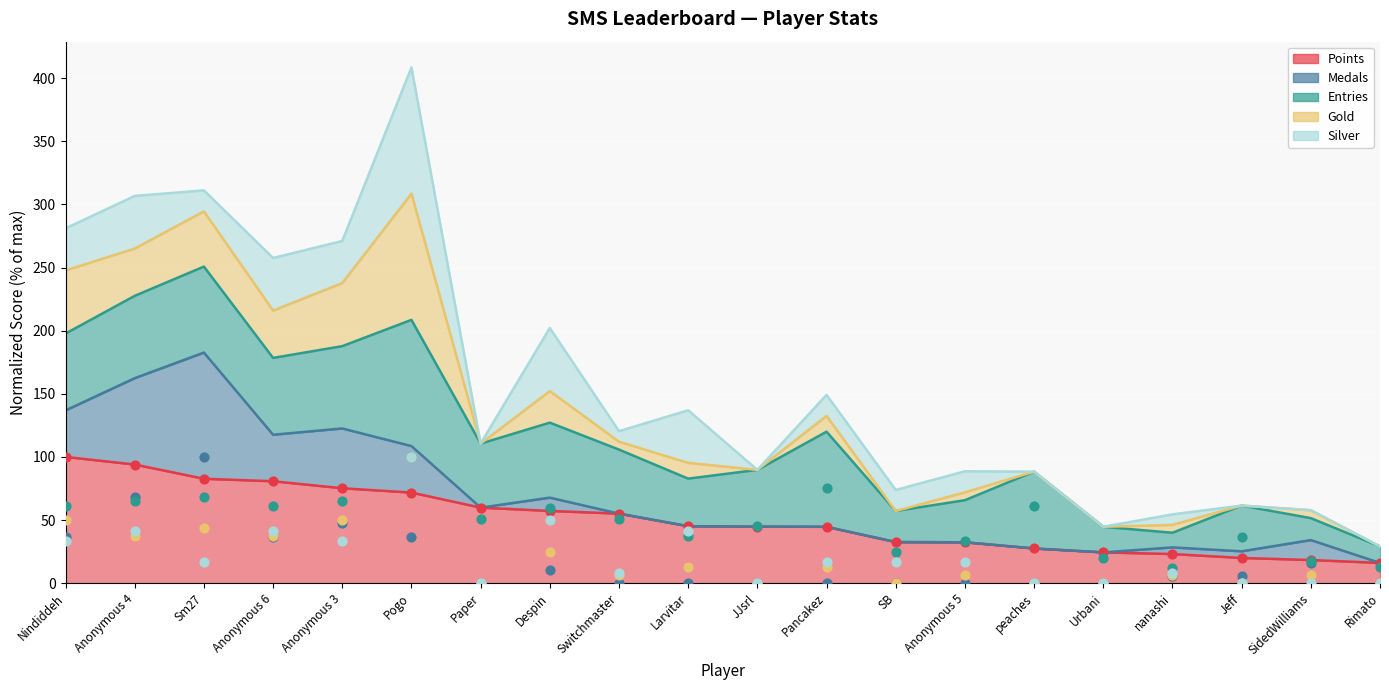

Which series has the largest Y range (max minus min)?

Medals